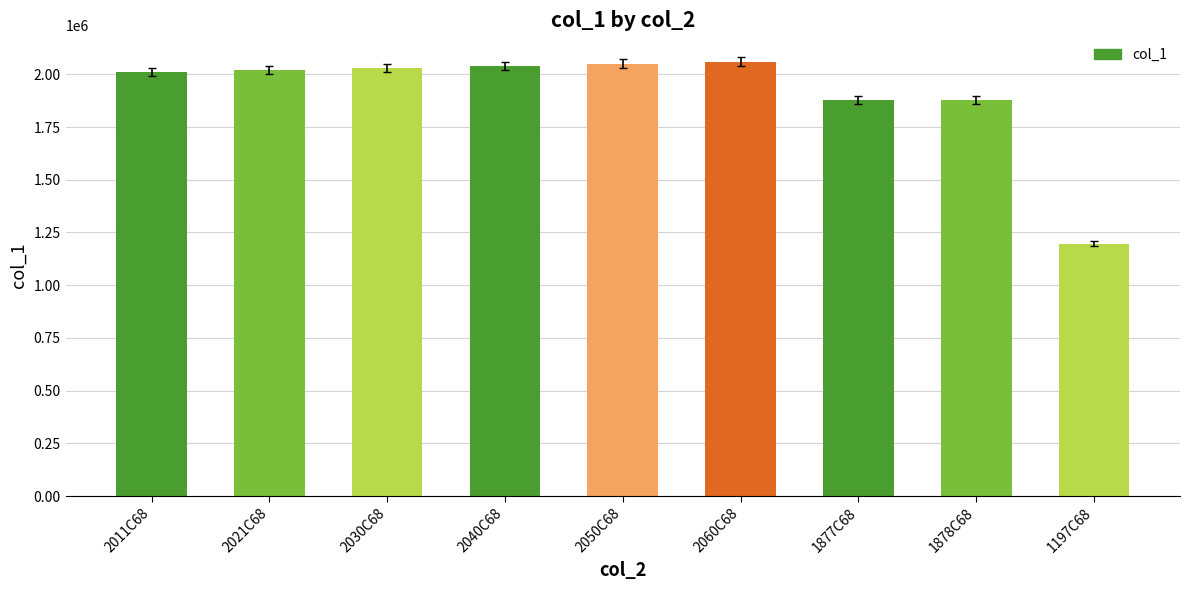

Is it true that the value at 2030C68 is 2030107?

True